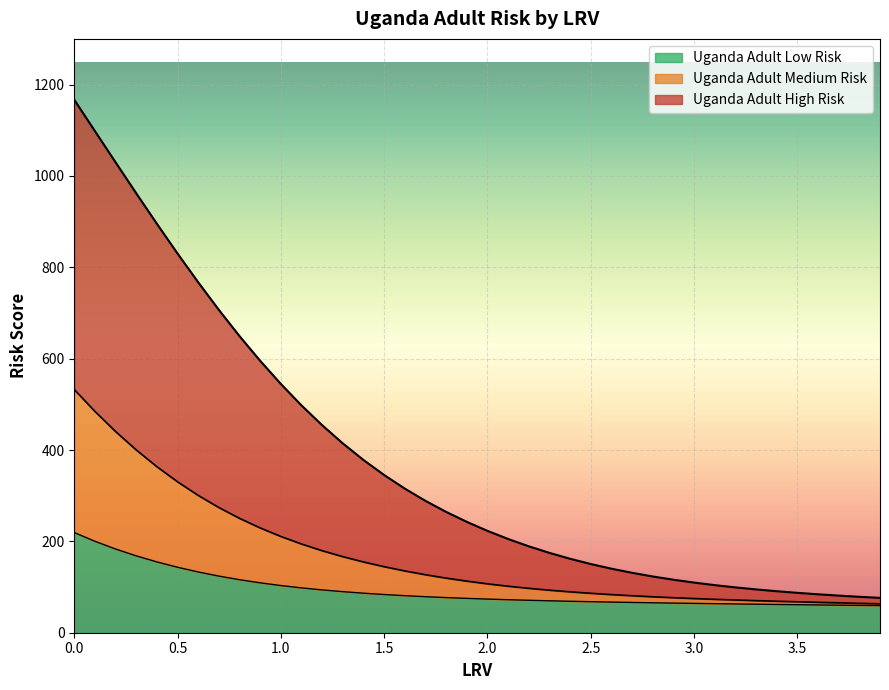

What are all the series names shown in the legend?

Uganda Adult Low Risk, Uganda Adult Medium Risk, Uganda Adult High Risk